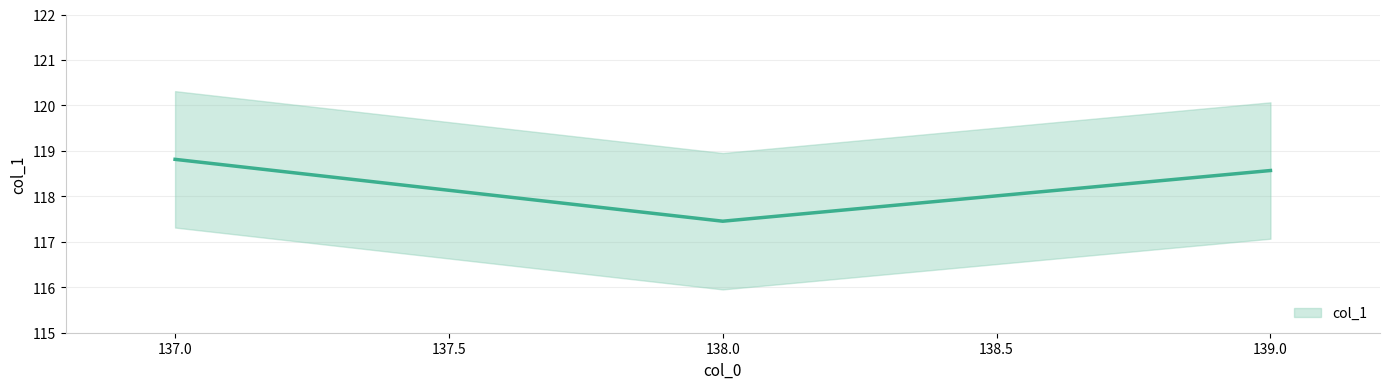

What is the change in value from 137 to 138?

-1.4